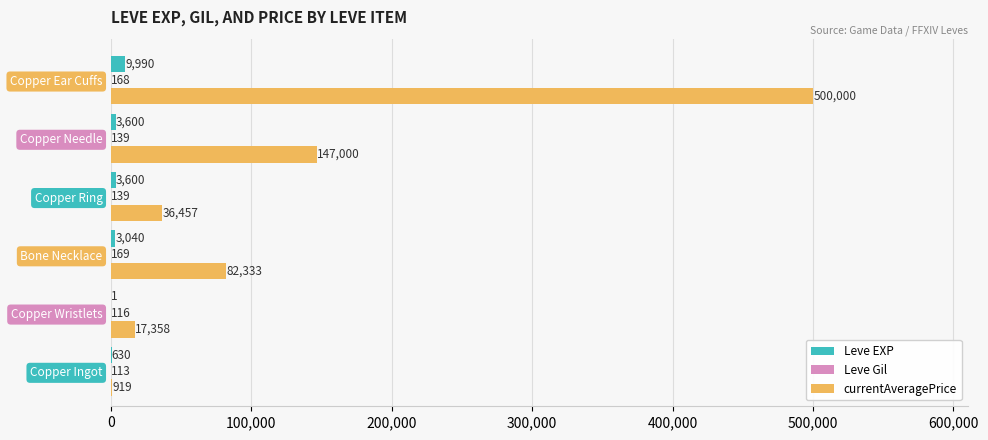

What is the sum of the Leve EXP values at Copper Wristlets and Copper Ear Cuffs?

9991.0